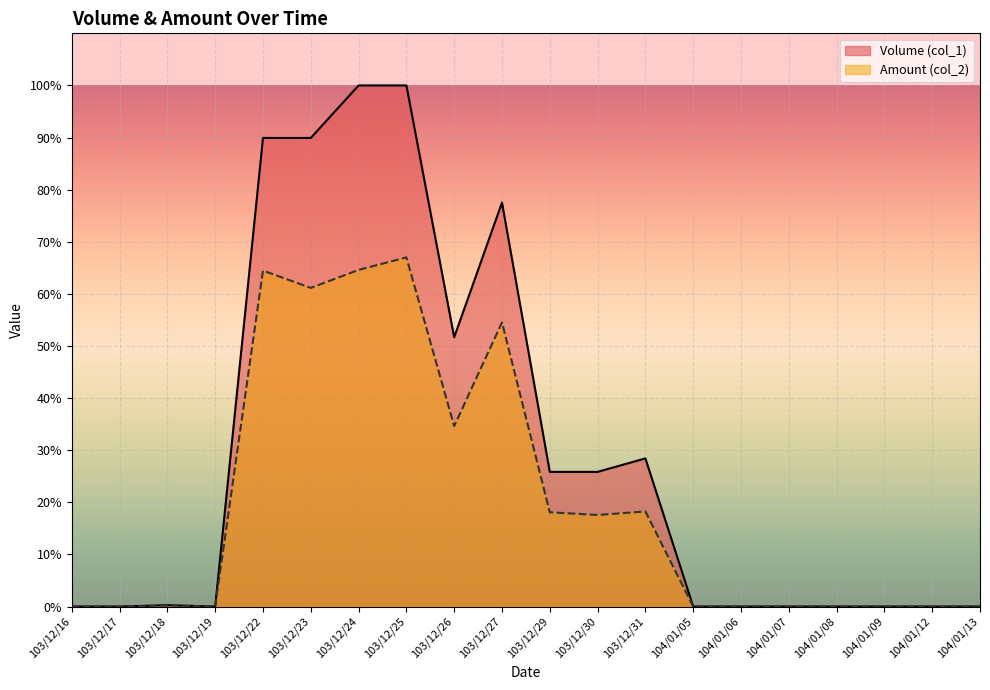

True or false: Volume (col_1) and Amount (col_2) cross at least once.

False